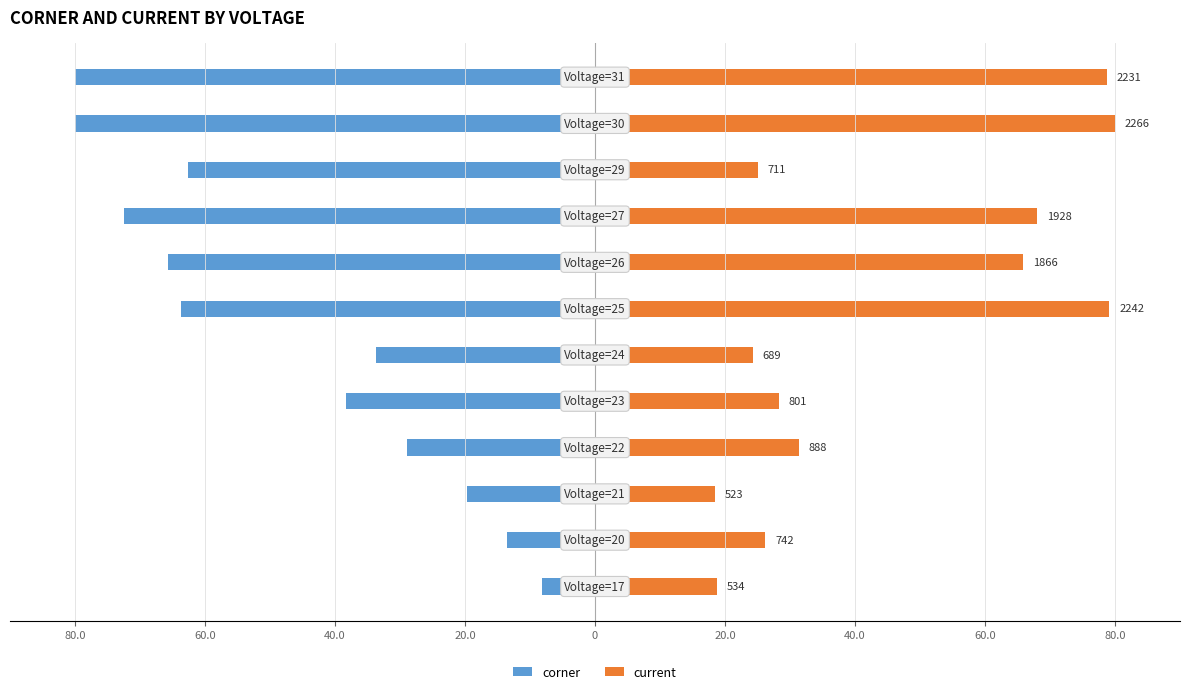

Reading left to right, what are all the values shown in this chart?

corner: -8.1	-13.6	-19.7	-29.0	-38.3	-33.6	-63.8	-65.7	-72.5	-62.6	-80.0	-80.0
current: 18.8	26.2	18.5	31.3	28.3	24.3	79.1	65.9	68.1	25.1	80.0	78.7